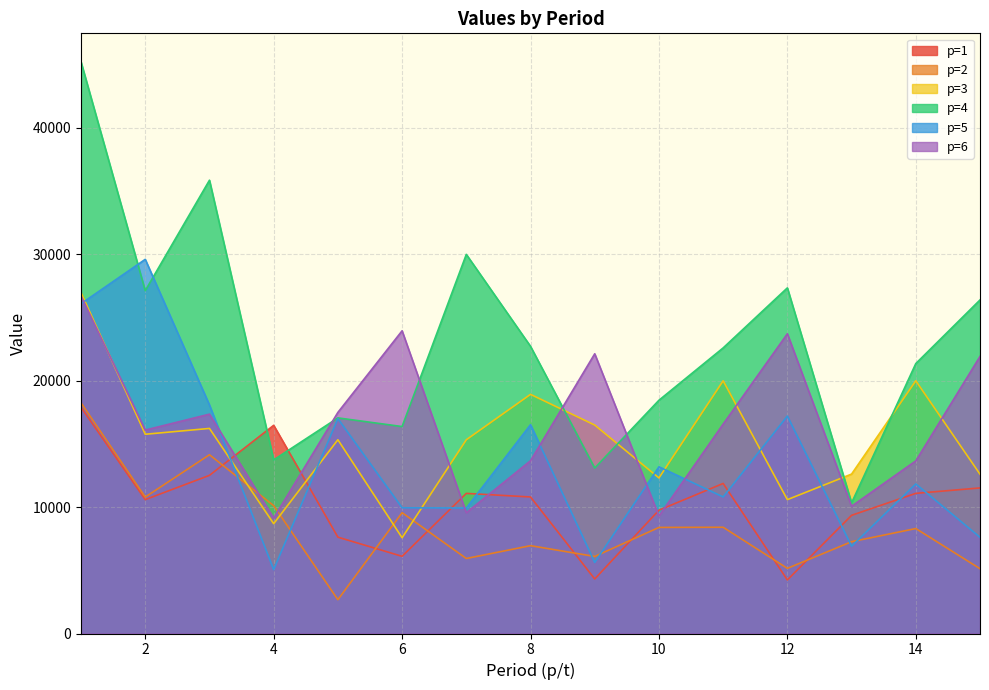

Does the chart display data point markers on the line(s)?

No